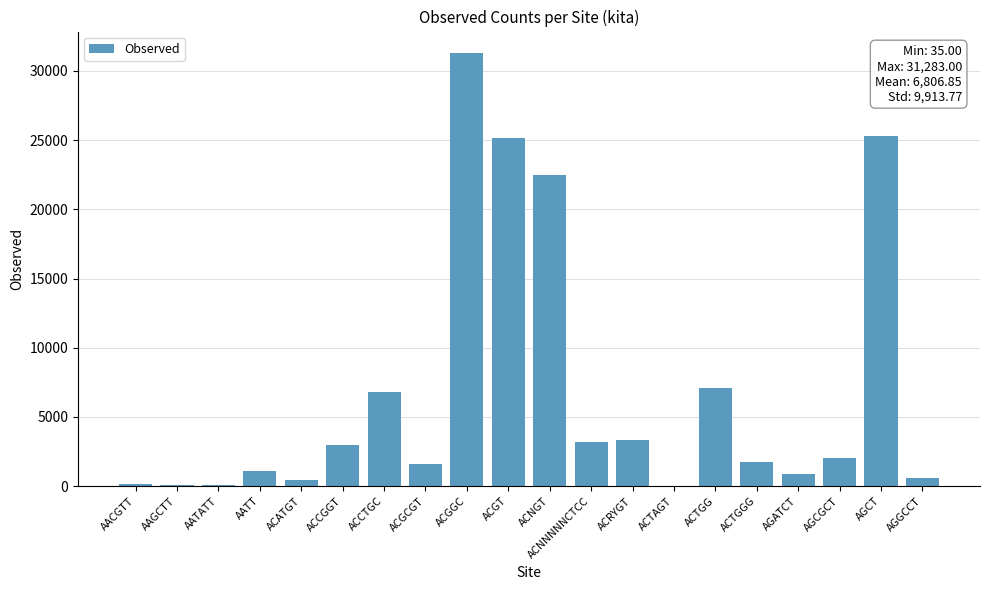

True or false: the data shows 35 at ACTAGT.

True